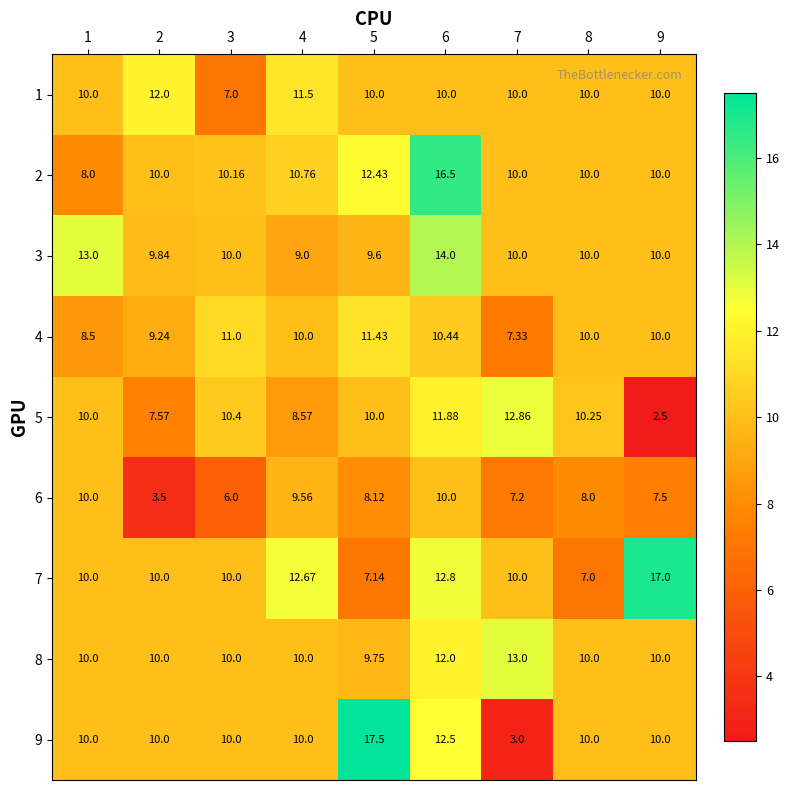

Rank the series by their maximum value, from highest to lowest.

9, 7, 2, 3, 8, 5, 1, 4, 6